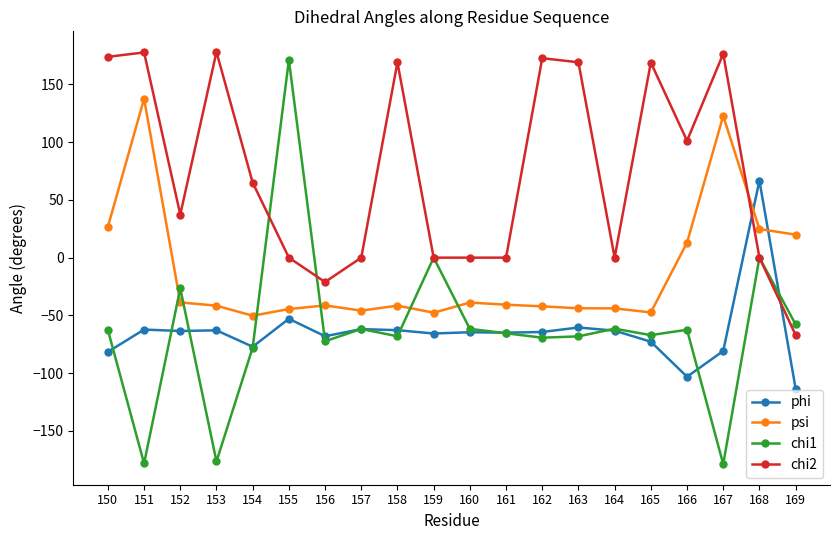

After their last crossing, which series has the higher values: psi or chi1?

psi